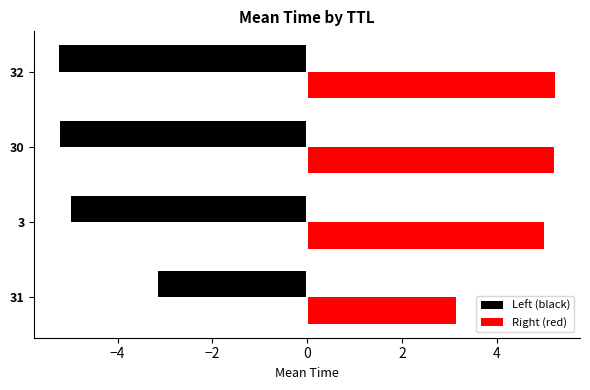

The Left (black) series shows -3.1 at 31. True or false?

True